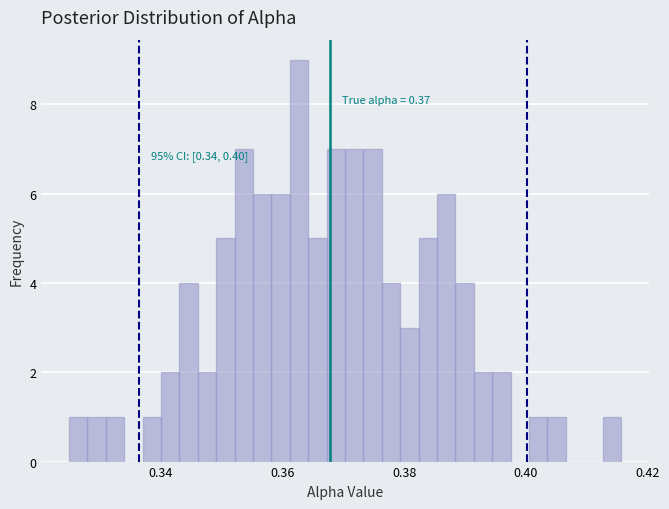

Around what value on the x-axis is the tallest bar? Give the approximate position of its centre, as read against the axis.

0.362